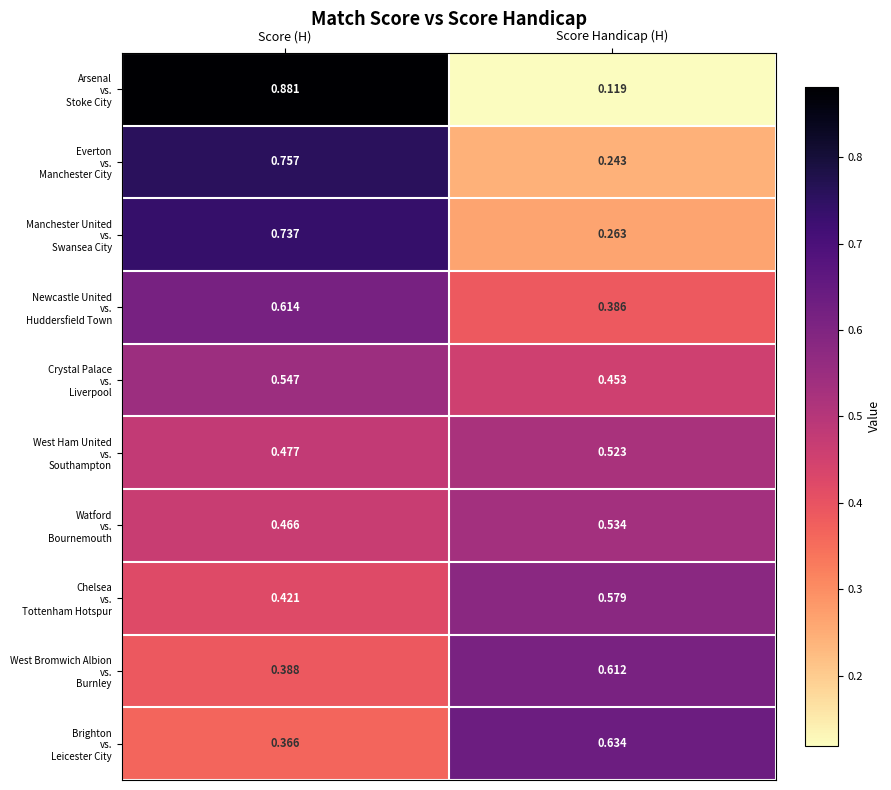

At which category is the sum across all series the highest?

Score (H)